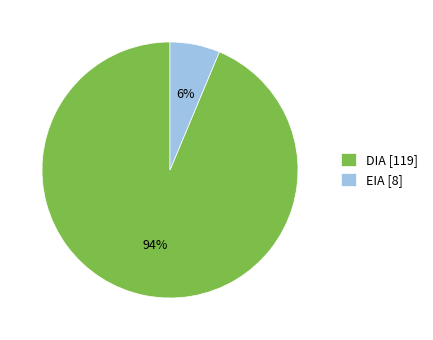

Is it true that DIA is 94% of the pie?

True